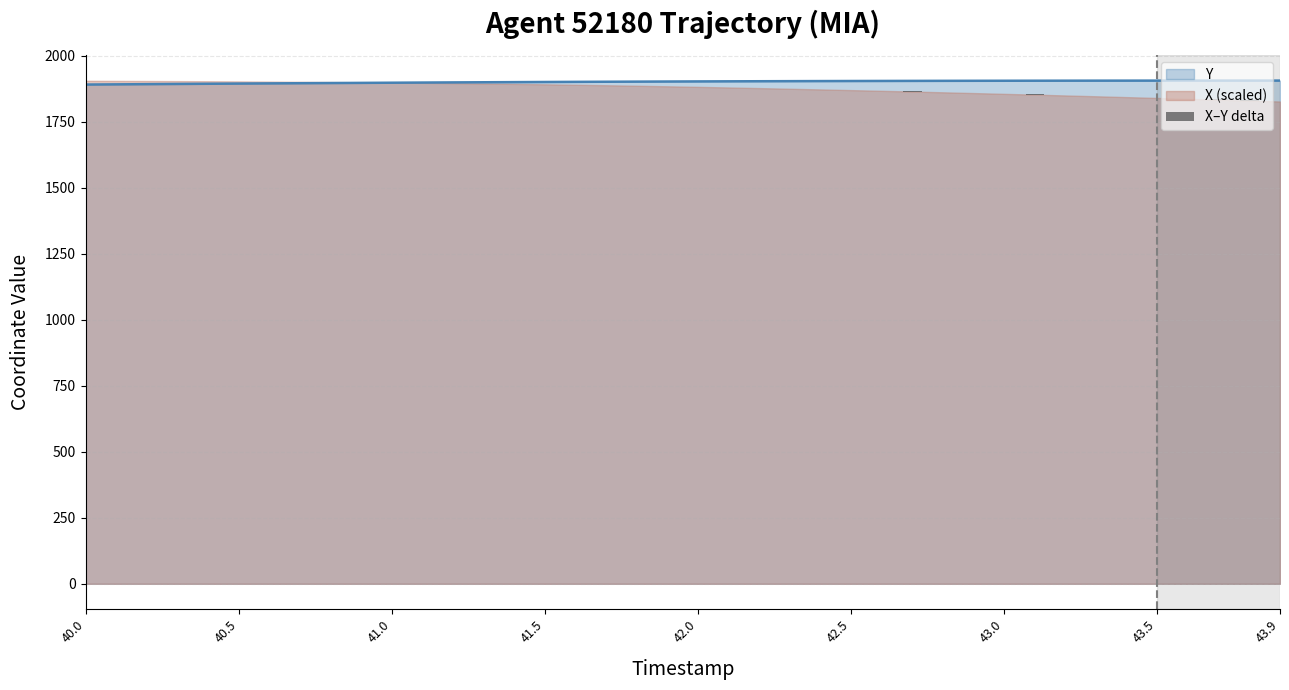

The value of Y at 43.5 is 1906.0. True or false?

True